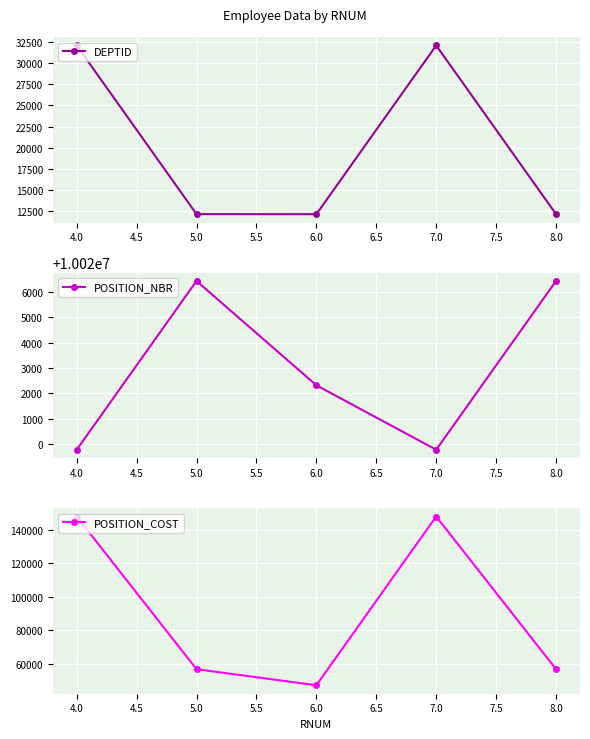

What are all the series names shown in the legend?

DEPTID, POSITION_NBR, POSITION_COST